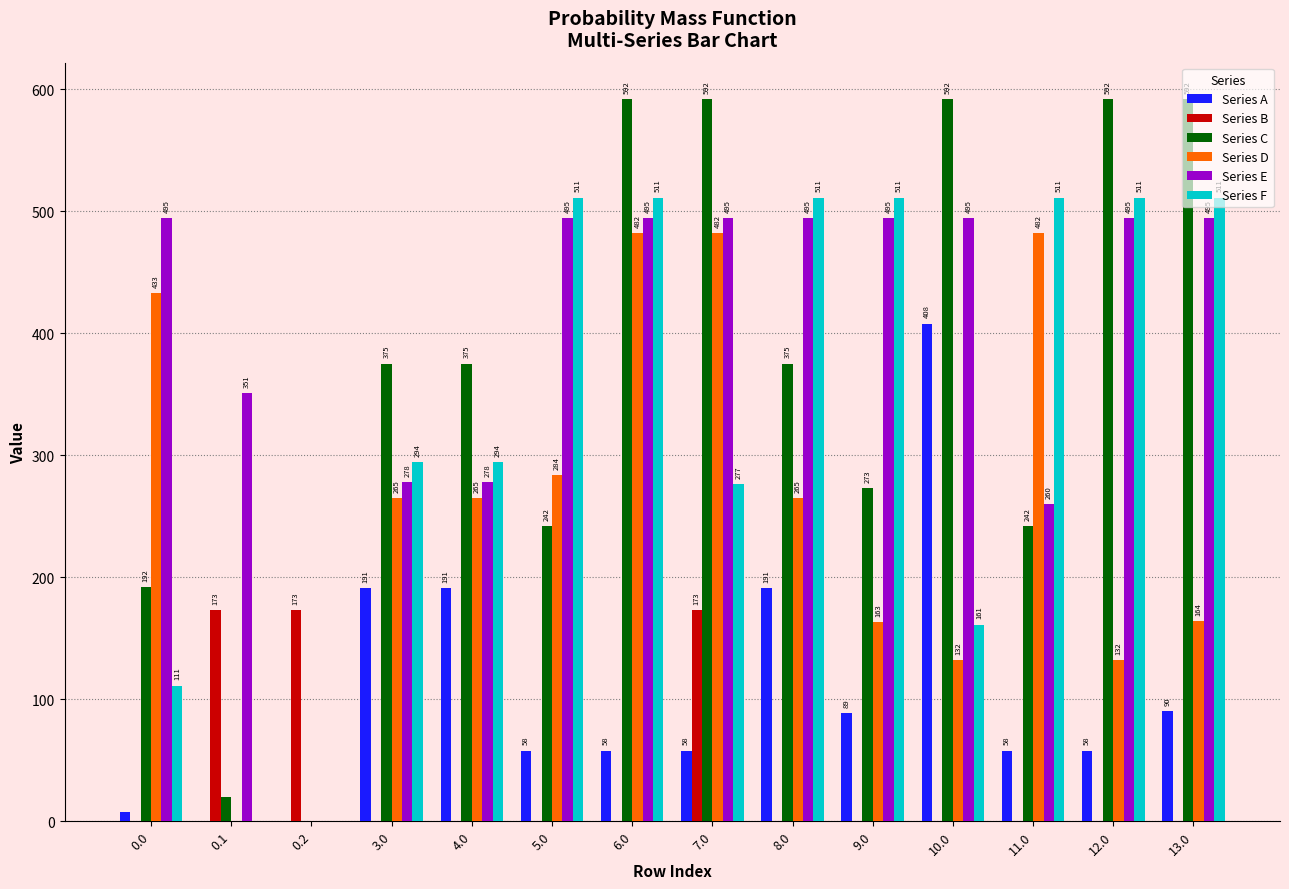

At which label does Series A first exceed 58?

3.0